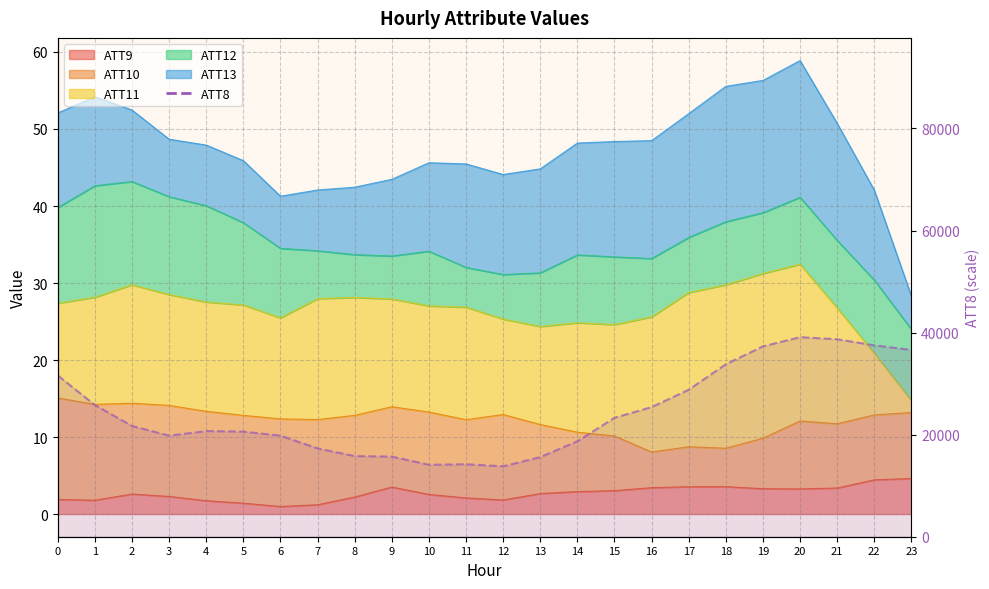

What is the change in value from 5 to 19?

+16700